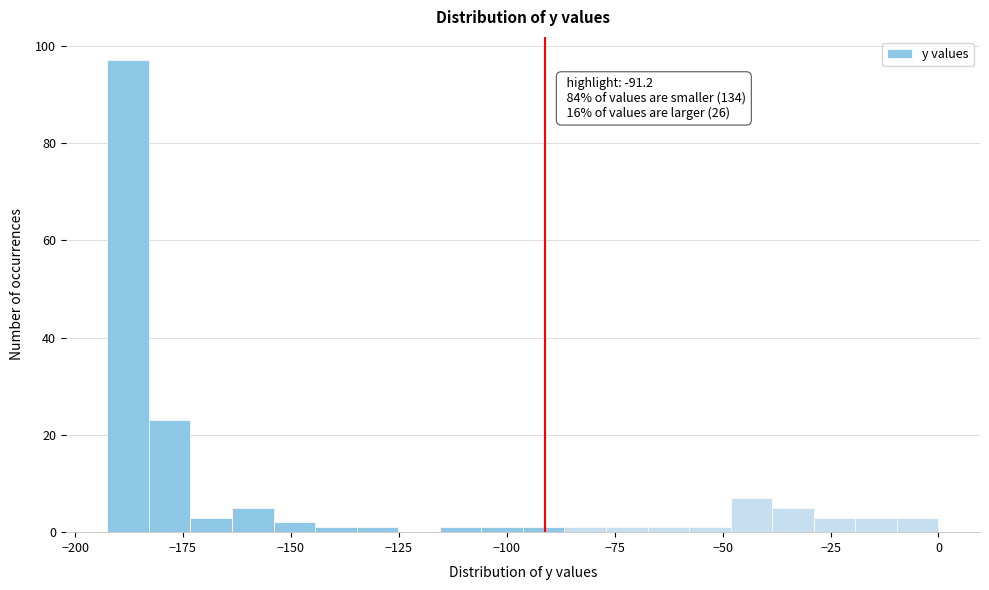

Around what value on the x-axis is the tallest bar? Give the approximate position of its centre, as read against the axis.

-190